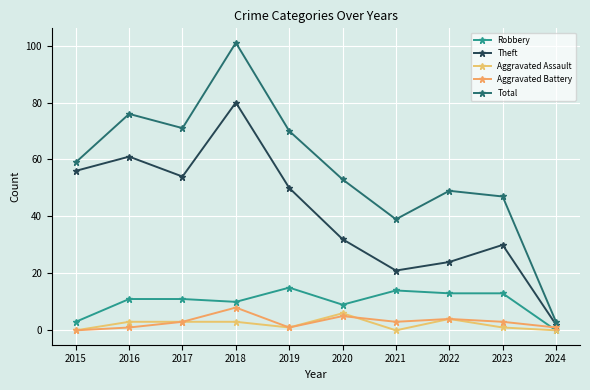

Reading left to right, transcribe all the data shown in this chart.

Robbery: 2015=3	2016=11	2017=11	2018=10	2019=15	2020=9	2021=14	2022=13	2023=13	2024=0
Theft: 2015=56	2016=61	2017=54	2018=80	2019=50	2020=32	2021=21	2022=24	2023=30	2024=2
Aggravated Assault: 2015=0	2016=3	2017=3	2018=3	2019=1	2020=6	2021=0	2022=4	2023=1	2024=0
Aggravated Battery: 2015=0	2016=1	2017=3	2018=8	2019=1	2020=5	2021=3	2022=4	2023=3	2024=1
Total: 2015=59	2016=76	2017=71	2018=101	2019=70	2020=53	2021=39	2022=49	2023=47	2024=3